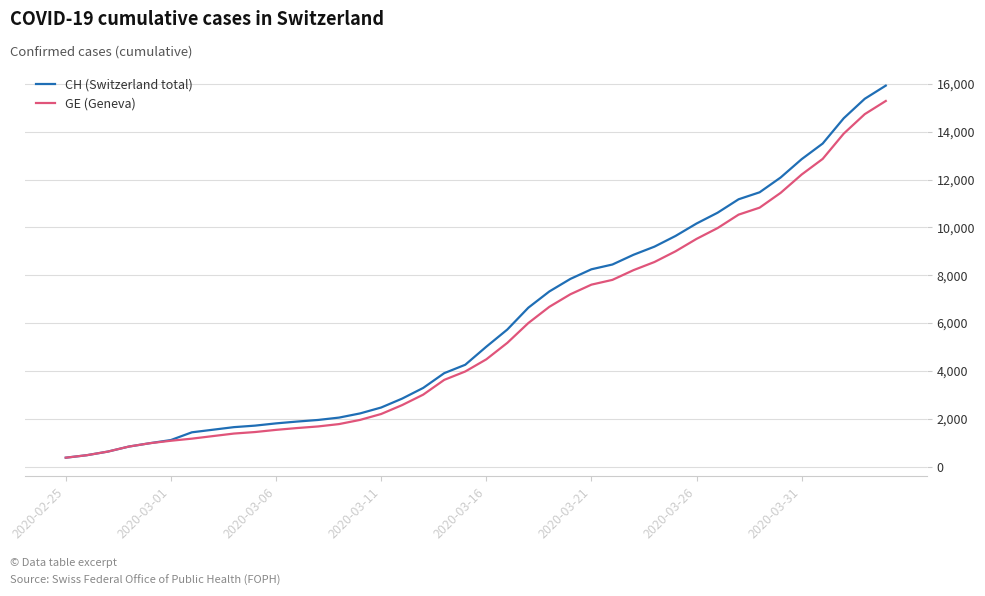

What is the minimum value for GE (Geneva)?

375